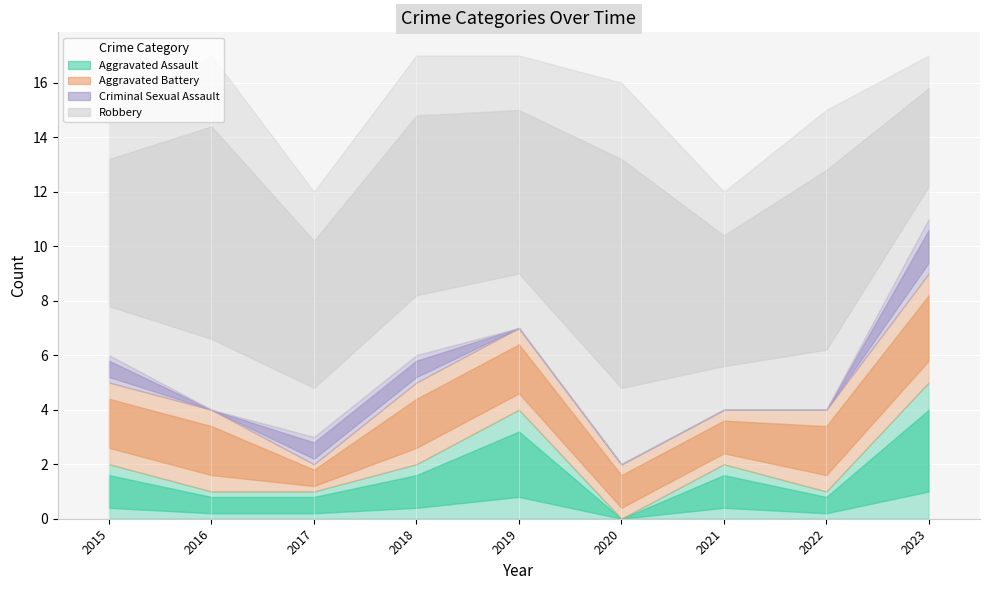

Reading left to right, extract all data points from this chart.

Aggravated Assault: 2015=2	2016=1	2017=1	2018=2	2019=4	2020=0	2021=2	2022=1	2023=5
Aggravated Battery: 2015=3	2016=3	2017=1	2018=3	2019=3	2020=2	2021=2	2022=3	2023=4
Criminal Sexual Assault: 2015=1	2016=0	2017=1	2018=1	2019=0	2020=0	2021=0	2022=0	2023=2
Robbery: 2015=9	2016=13	2017=9	2018=11	2019=10	2020=14	2021=8	2022=11	2023=6